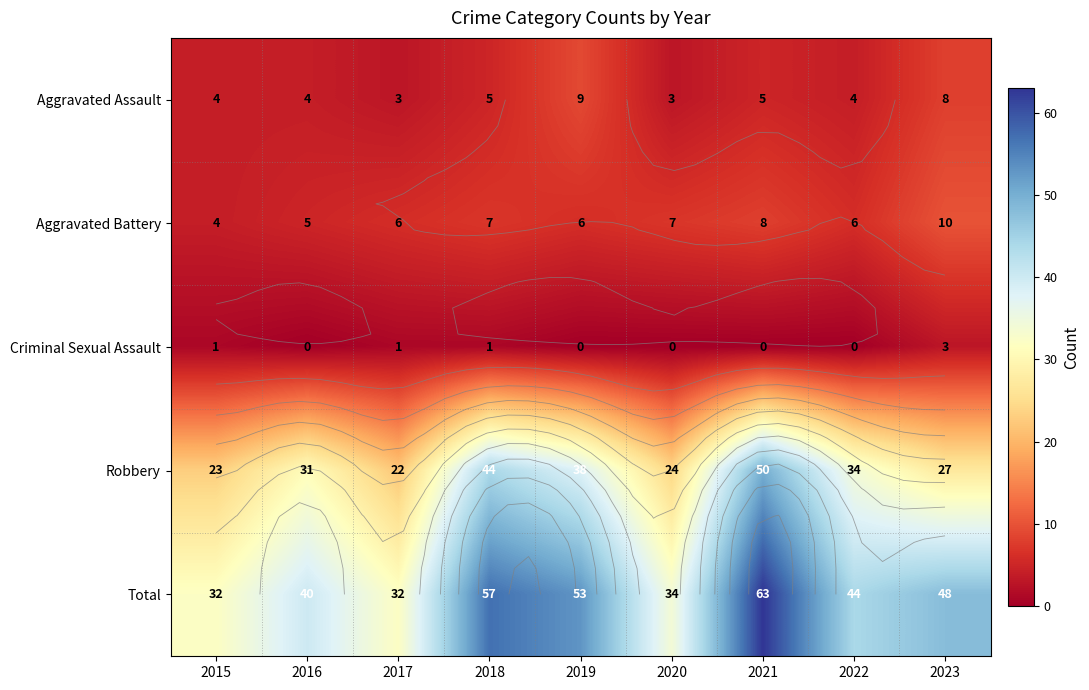

How many categories are shown in the chart?

9